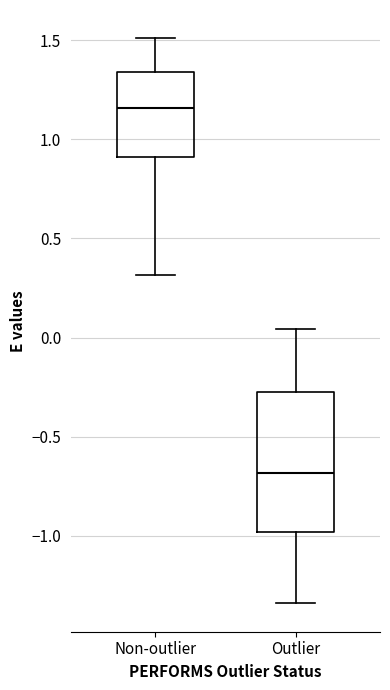

Which box's median line is the lowest?

Outlier